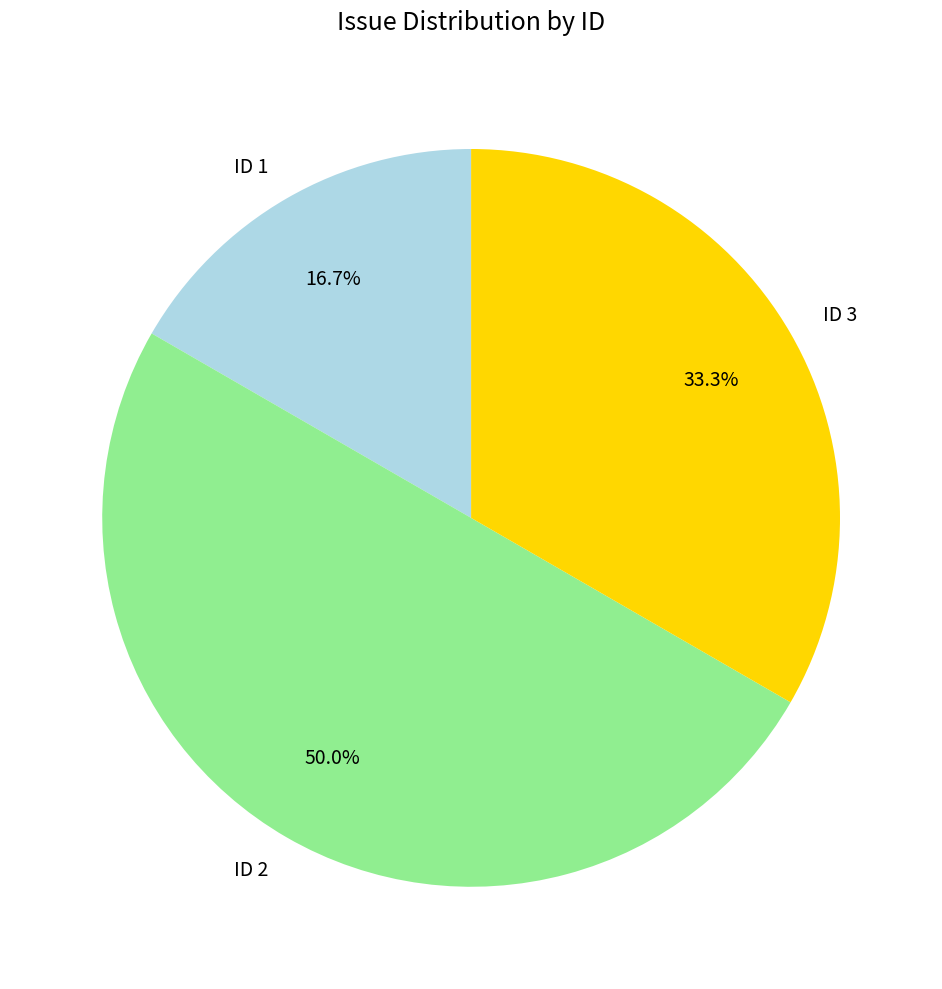

Which slice is the smallest?

ID 1